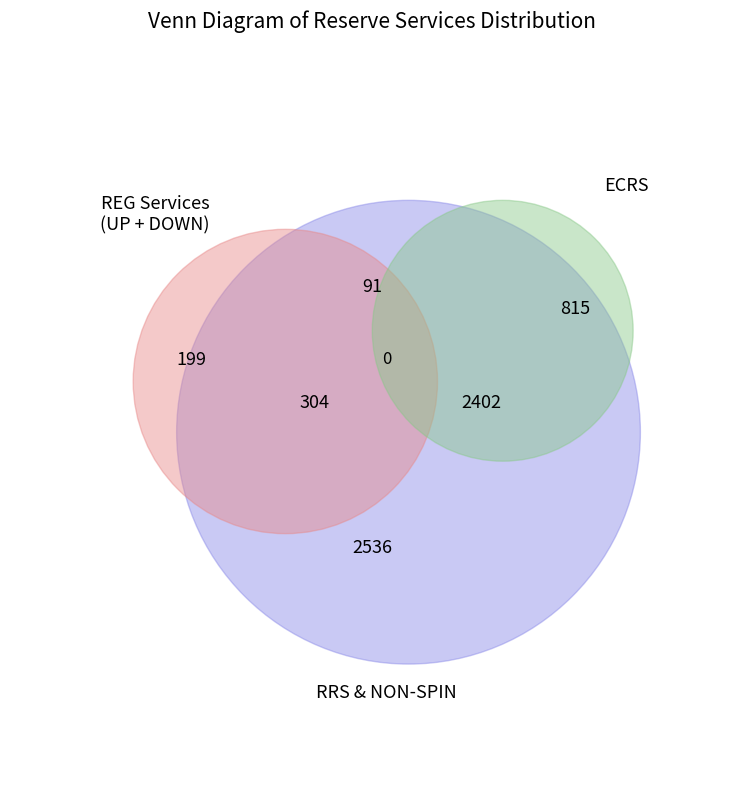

The REG-UP-Undeployed slice represents 1% of the pie. True or false?

False